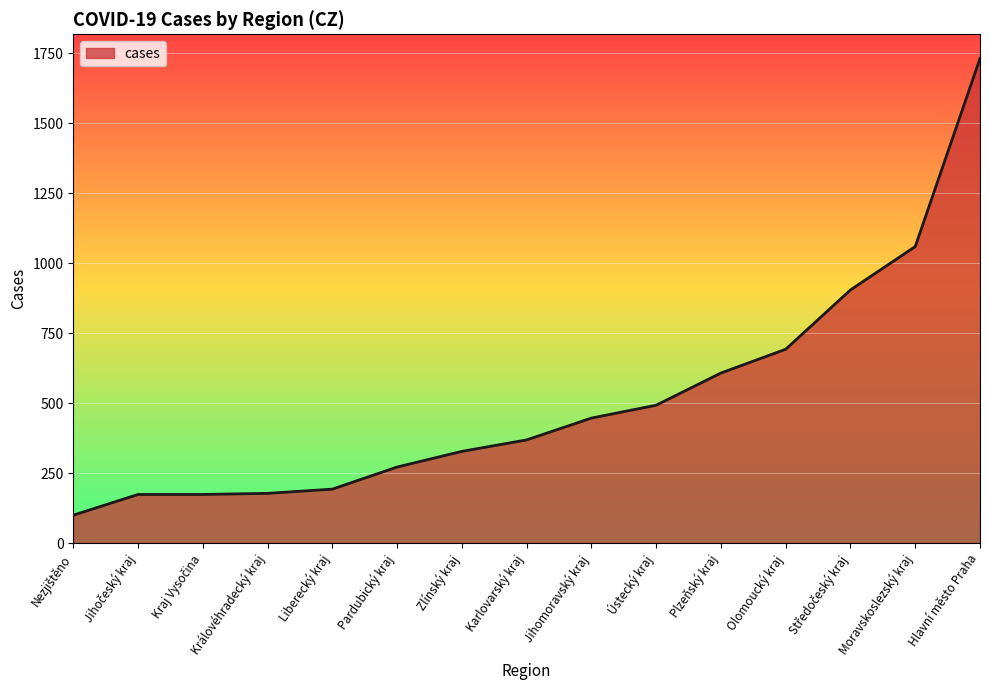

Between Pardubický kraj and Zlínský kraj, which is larger?

Zlínský kraj